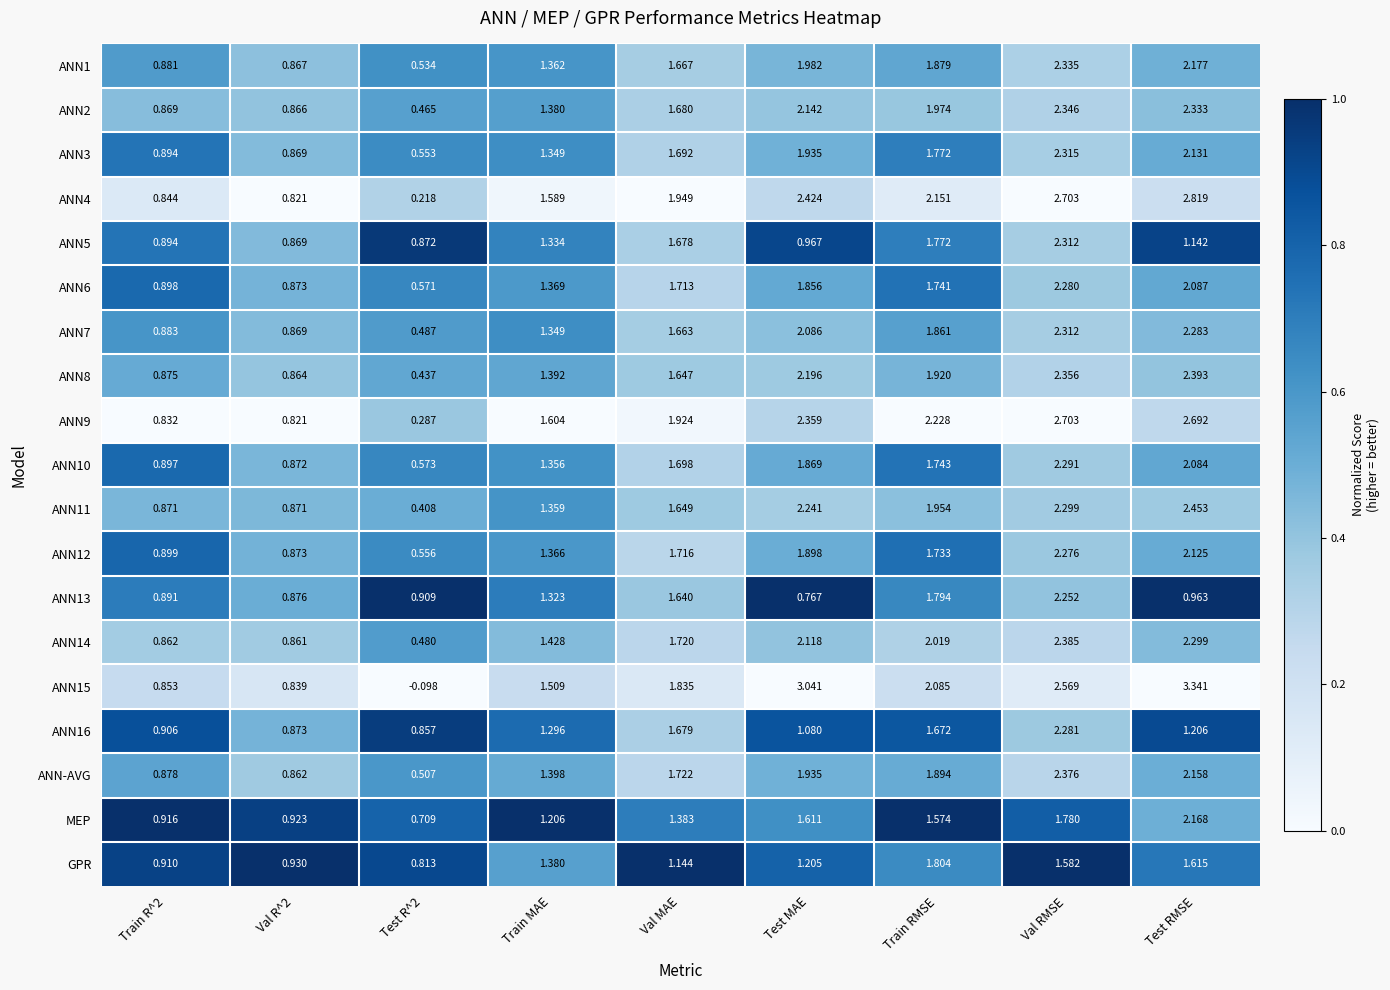

Which label corresponds to the largest value in the chart?

Test RMSE